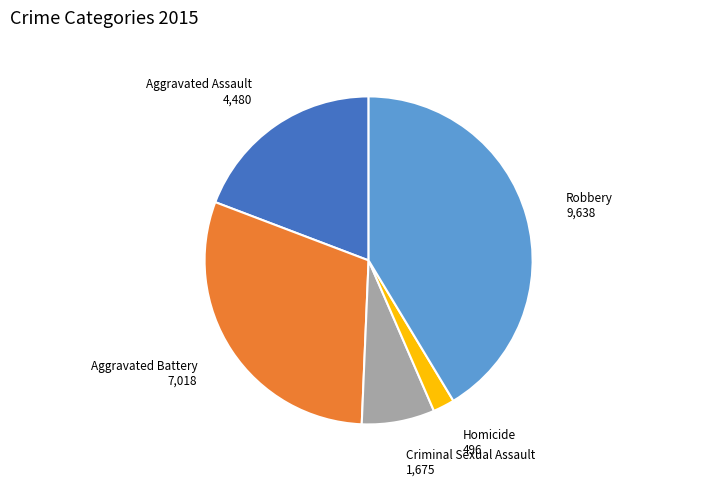

Combined, do Robbery and Criminal Sexual Assault account for over 50%?

No